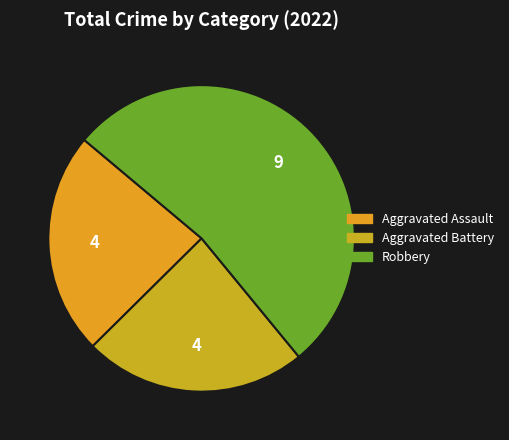

Count the number of slices in the pie.

3